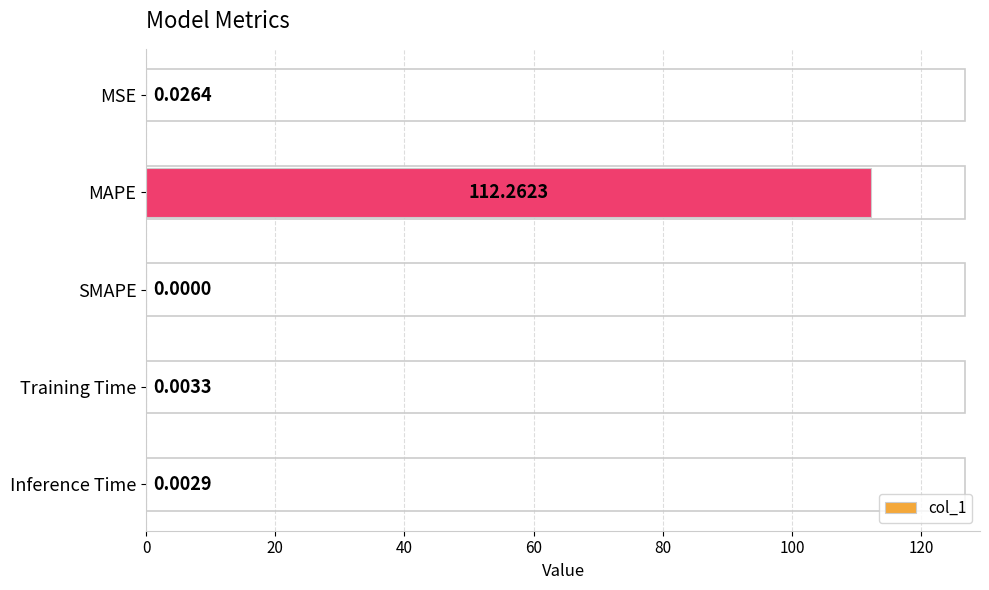

Which category has the highest value across all series?

MAPE